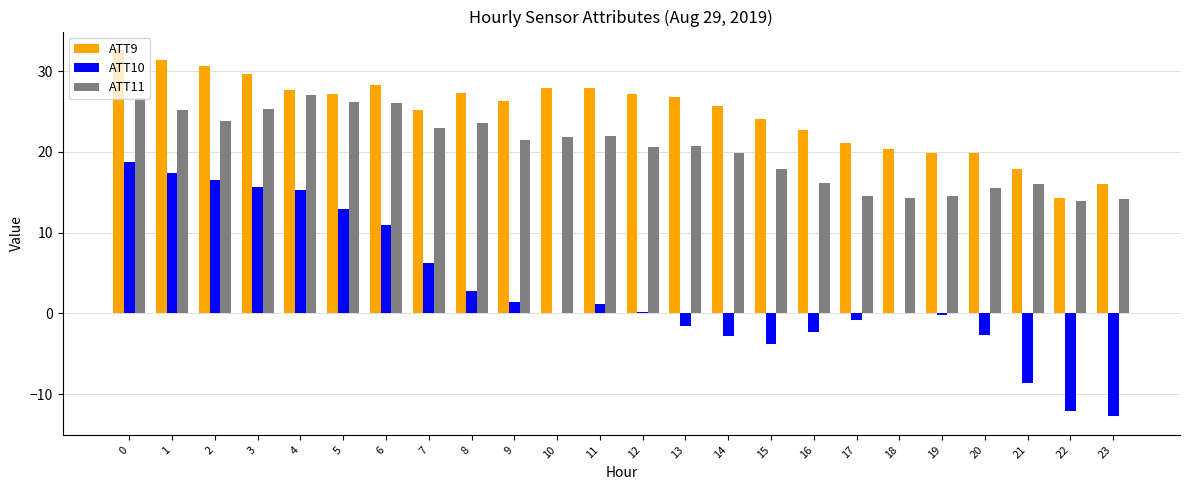

What is the total value across all series at 13?

45.9